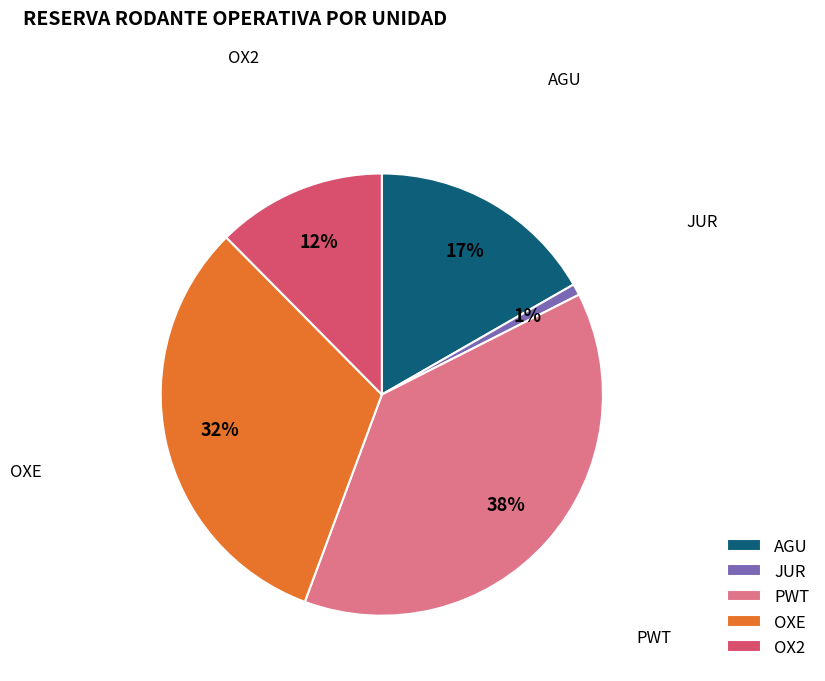

To the nearest percent, what is the average slice percentage?

20%